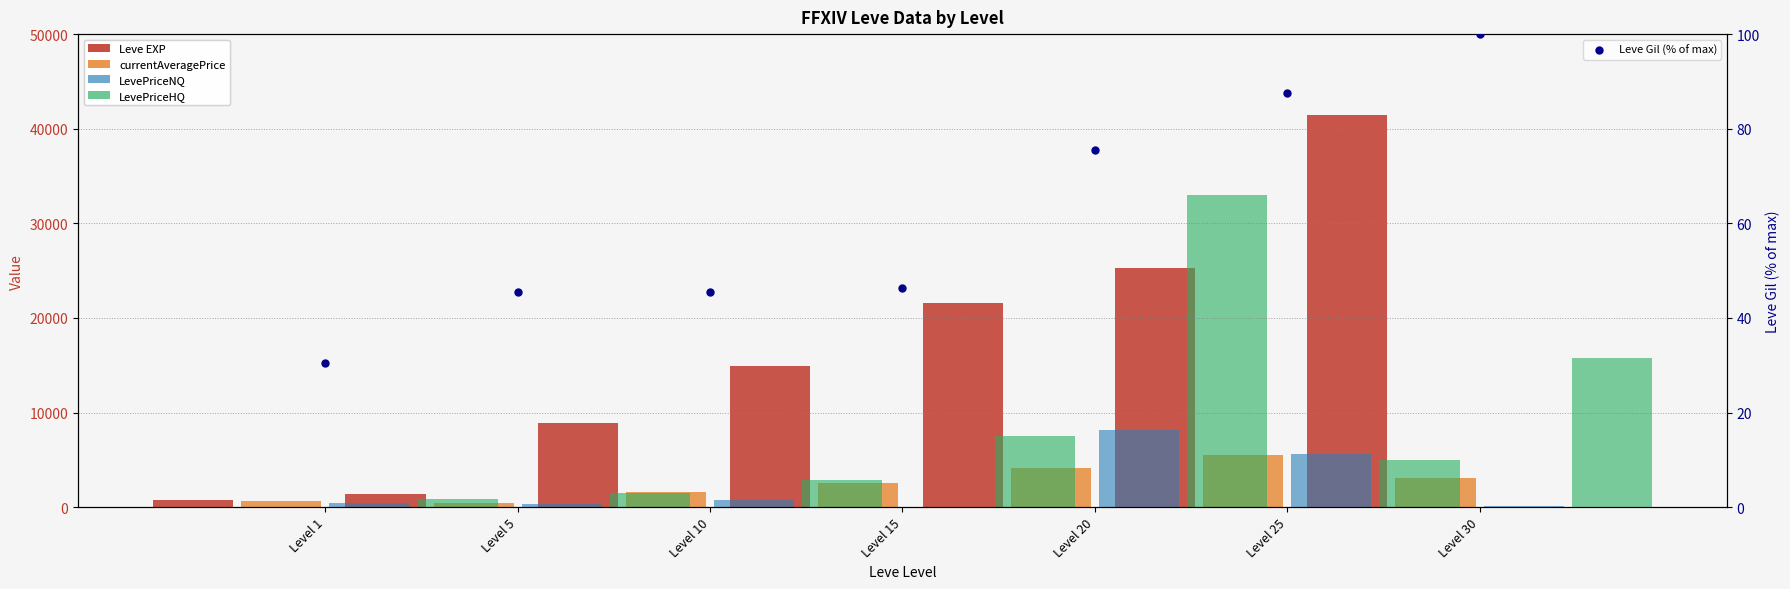

Which series reaches the maximum Y coordinate?

Leve EXP